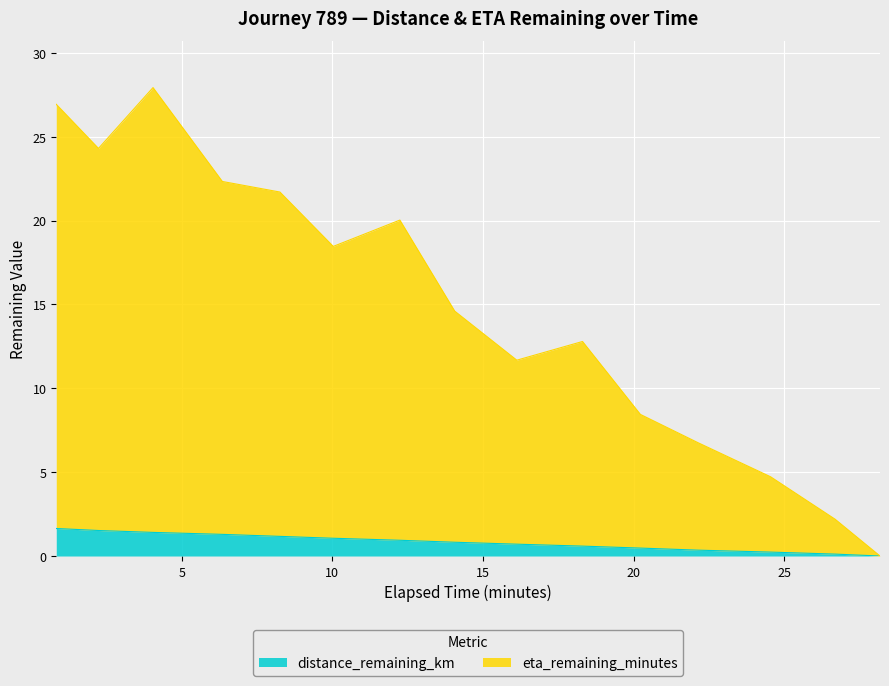

Which category has the lowest value across all series?

28.17